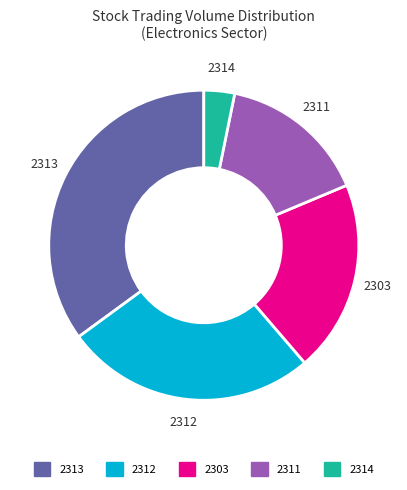

Is there any slice that represents more than half of the pie?

No